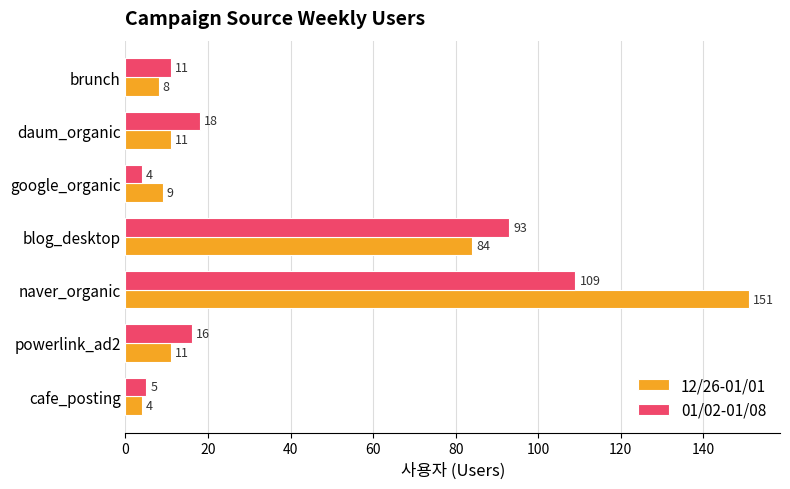

What is the difference between the highest and lowest values at blog_desktop?

9